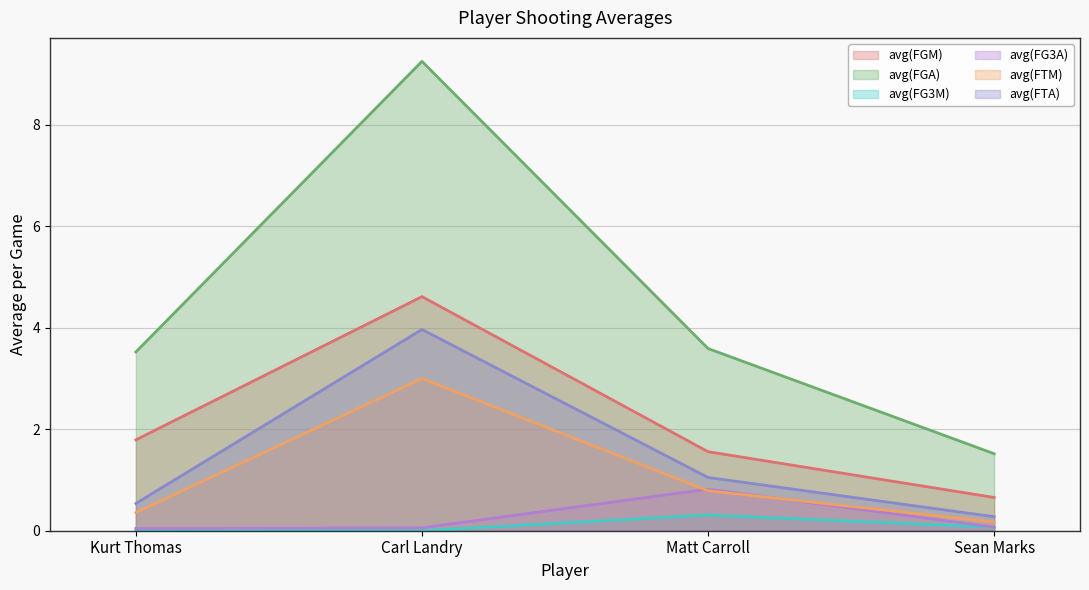

At which label does avg(FGM) reach its peak?

Carl Landry